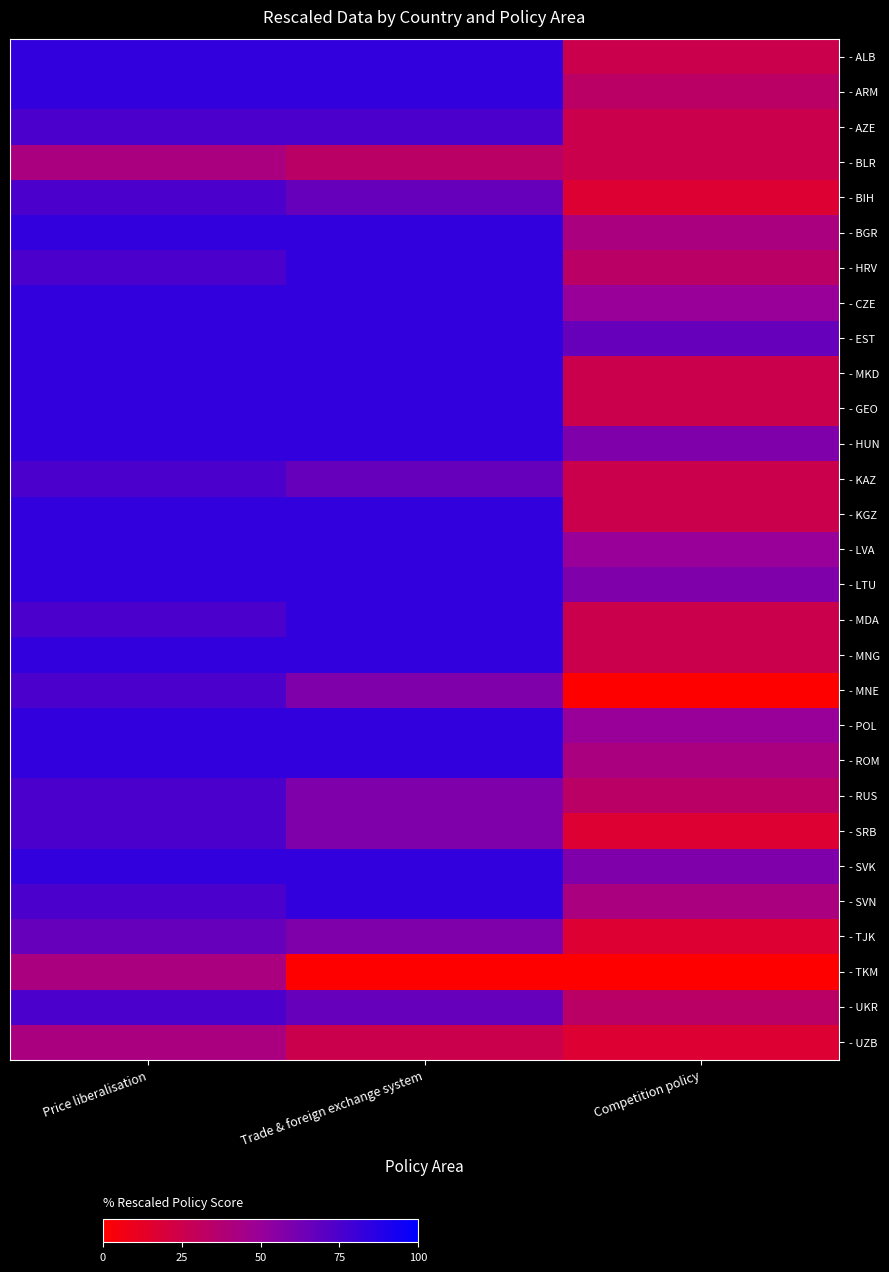

At how many categories does at least one series exceed 0?

3